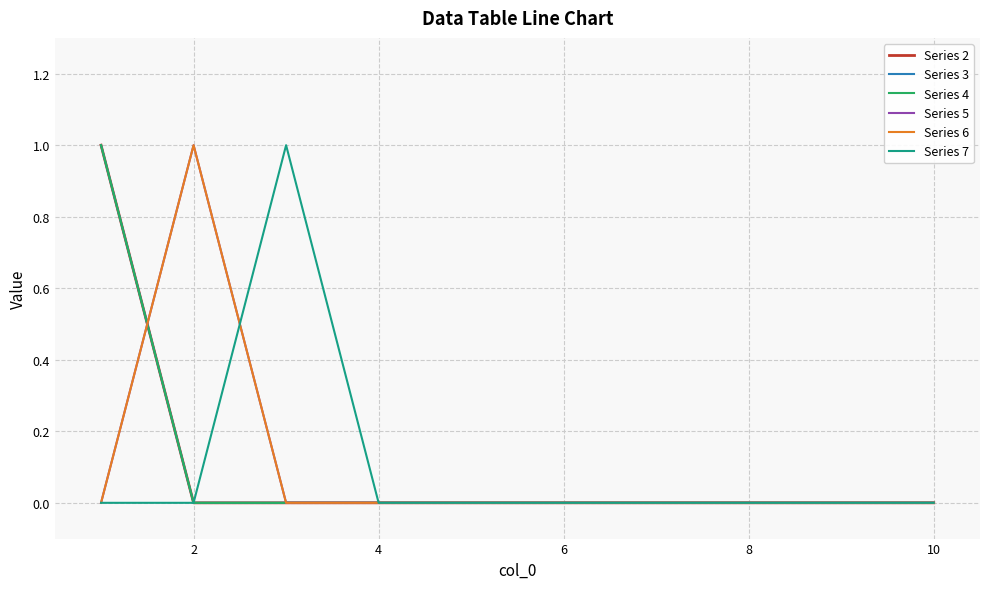

Count the Series 3 values in the range 0 to 1.

10